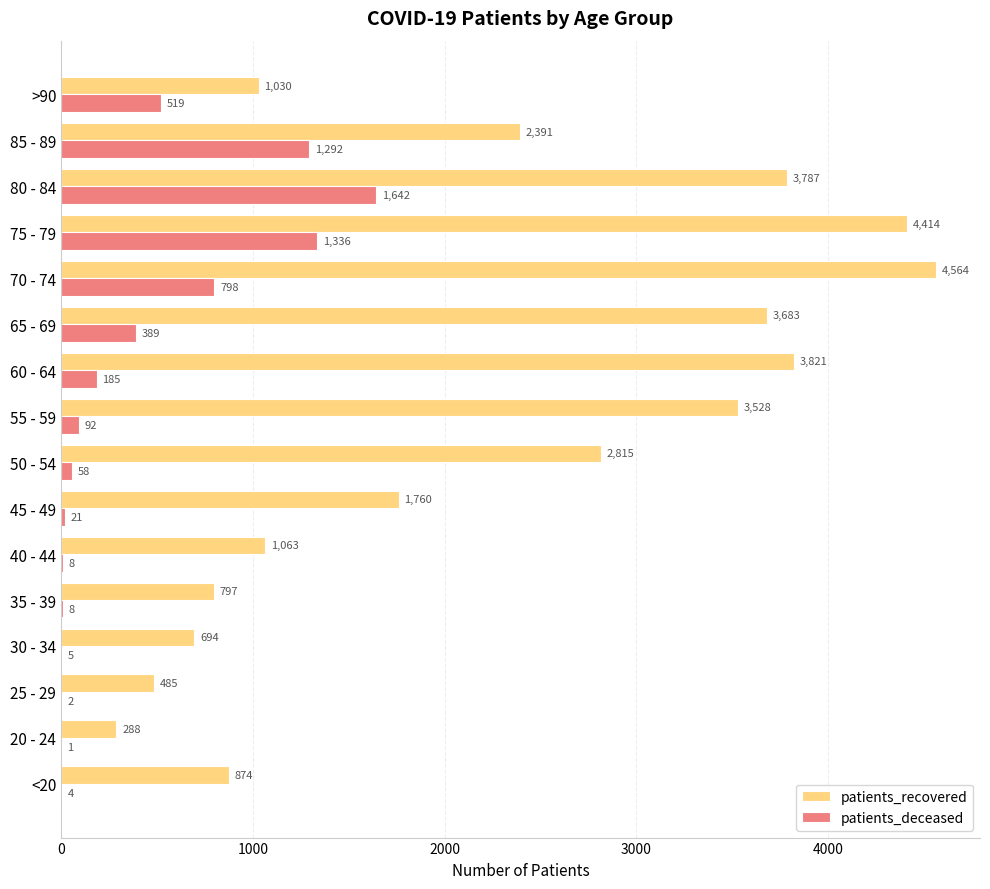

Count the number of categories in the chart.

16